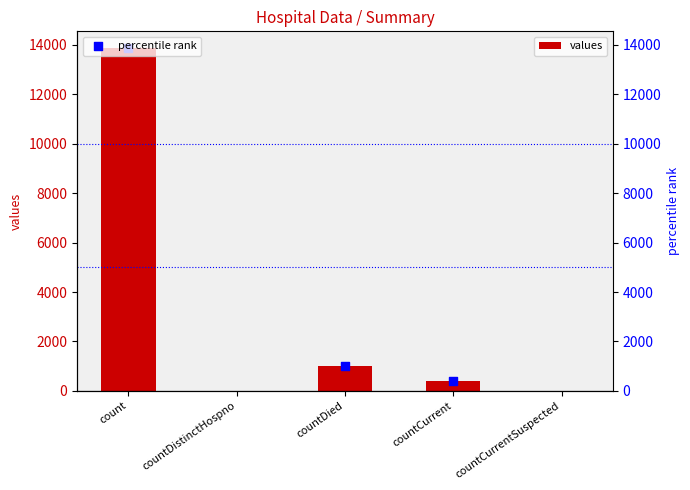

Between count and countCurrentSuspected, which is larger?

count